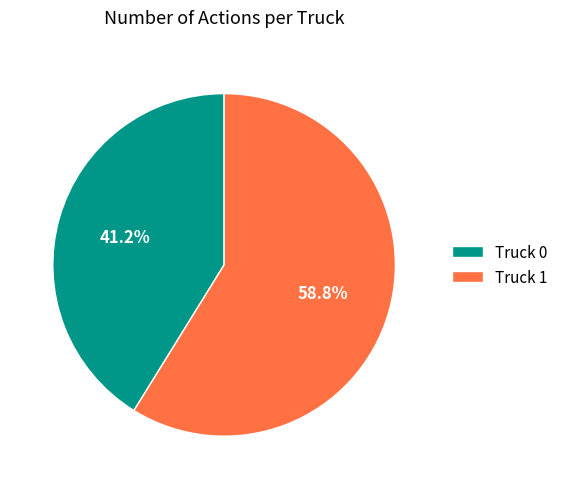

Do Truck 1 and Truck 0 together represent more than half of the pie?

Yes